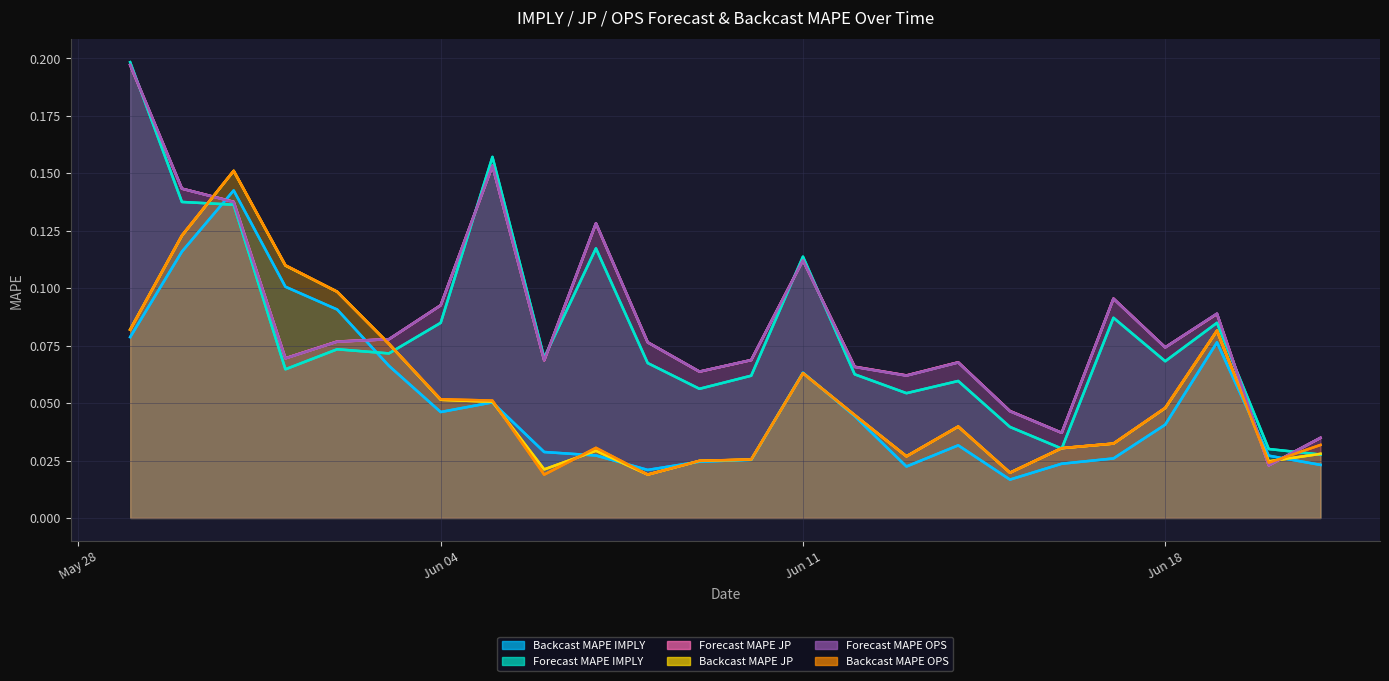

What is the label of the 6th point from the right?

2024-06-16